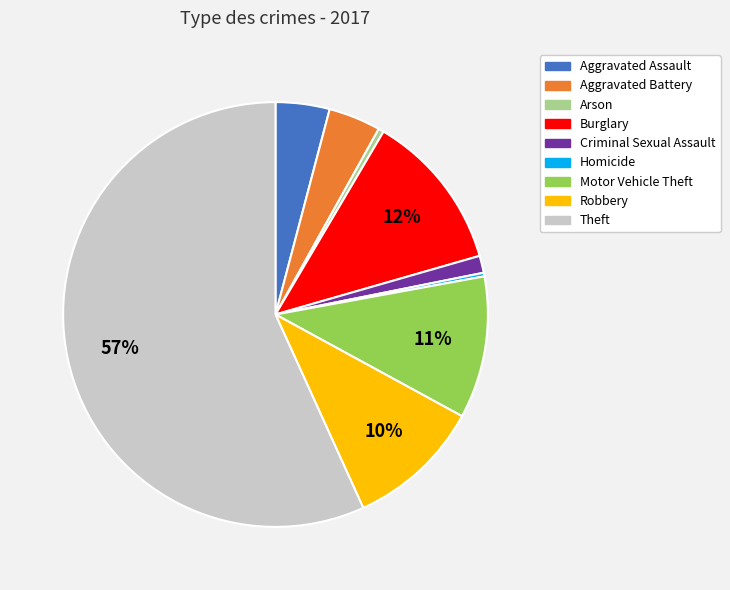

Combined, do Arson and Burglary account for over 50%?

No